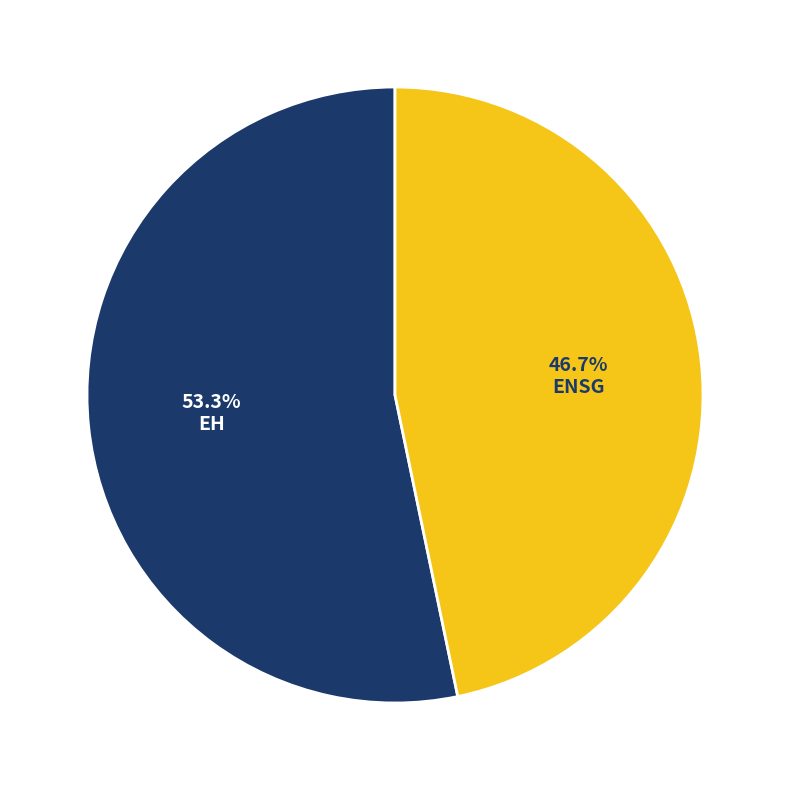

How many segments does this pie chart have?

2